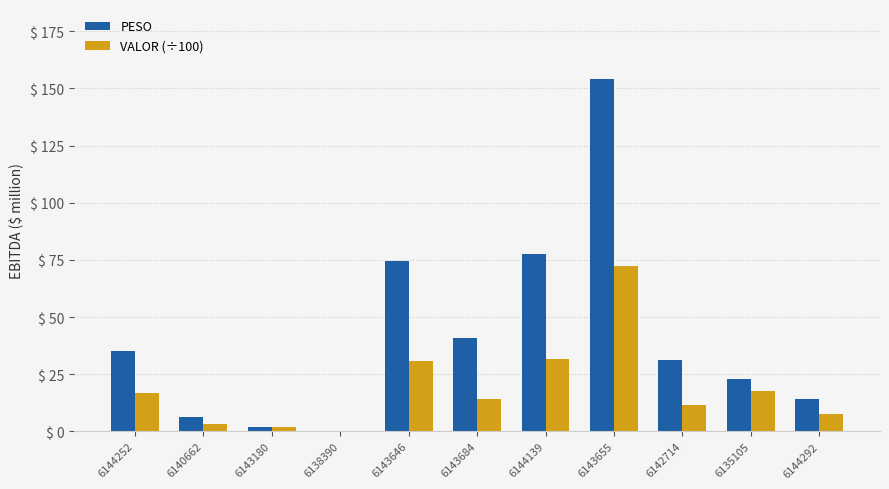

True or false: PESO has a value of 154.0 at 6143655.

True